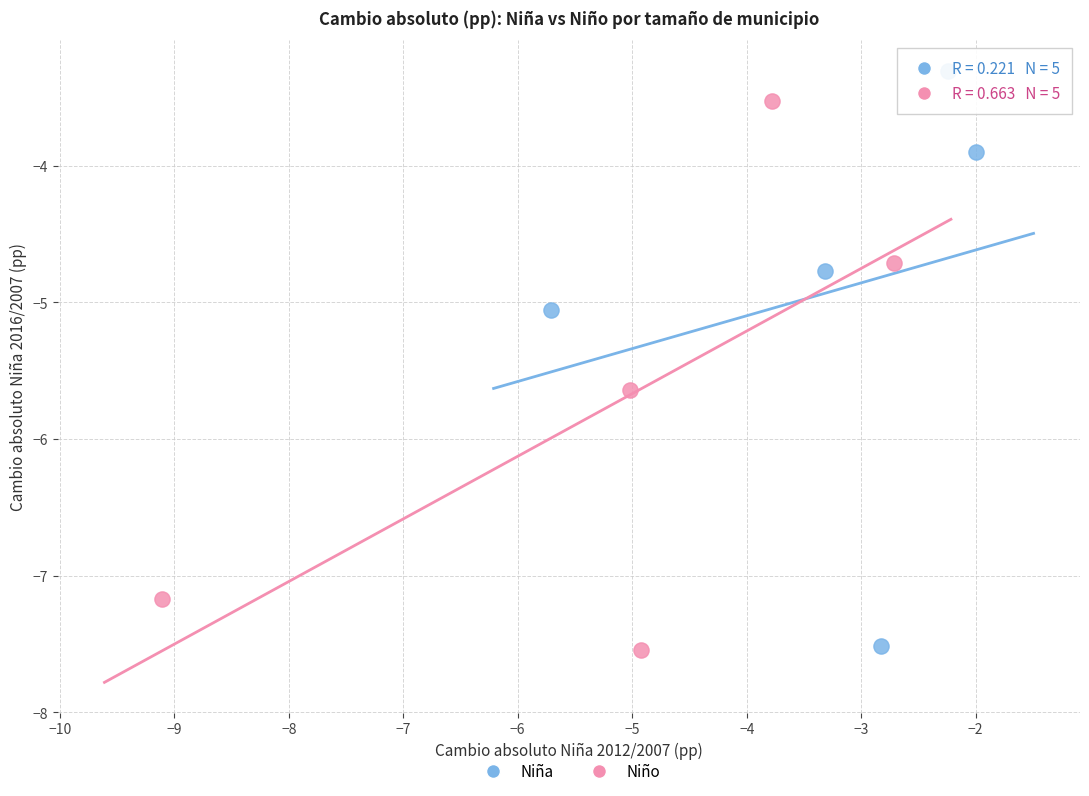

Which series reaches the maximum Y coordinate?

Niña